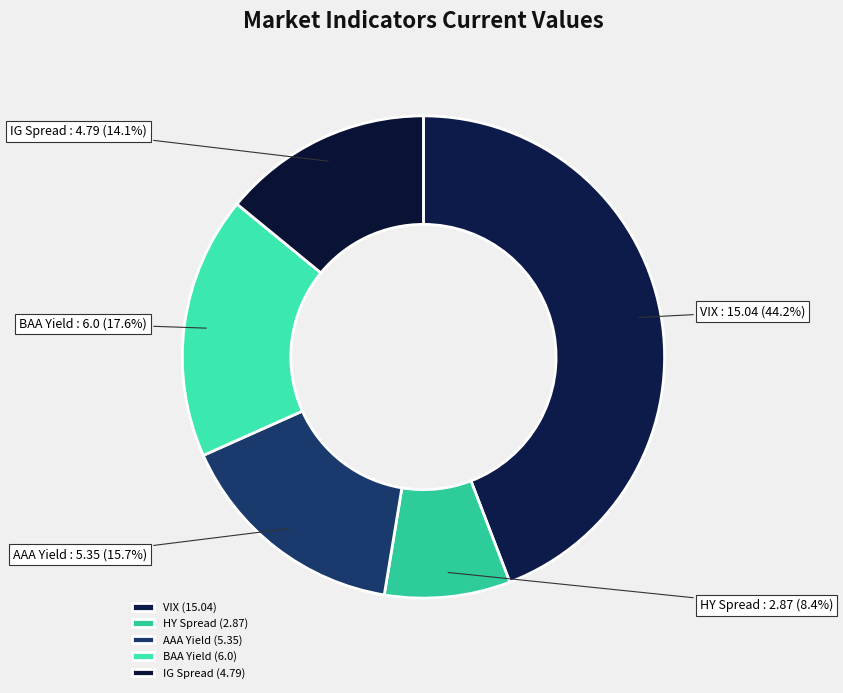

To the nearest percent, what portion does HY Spread represent?

8%